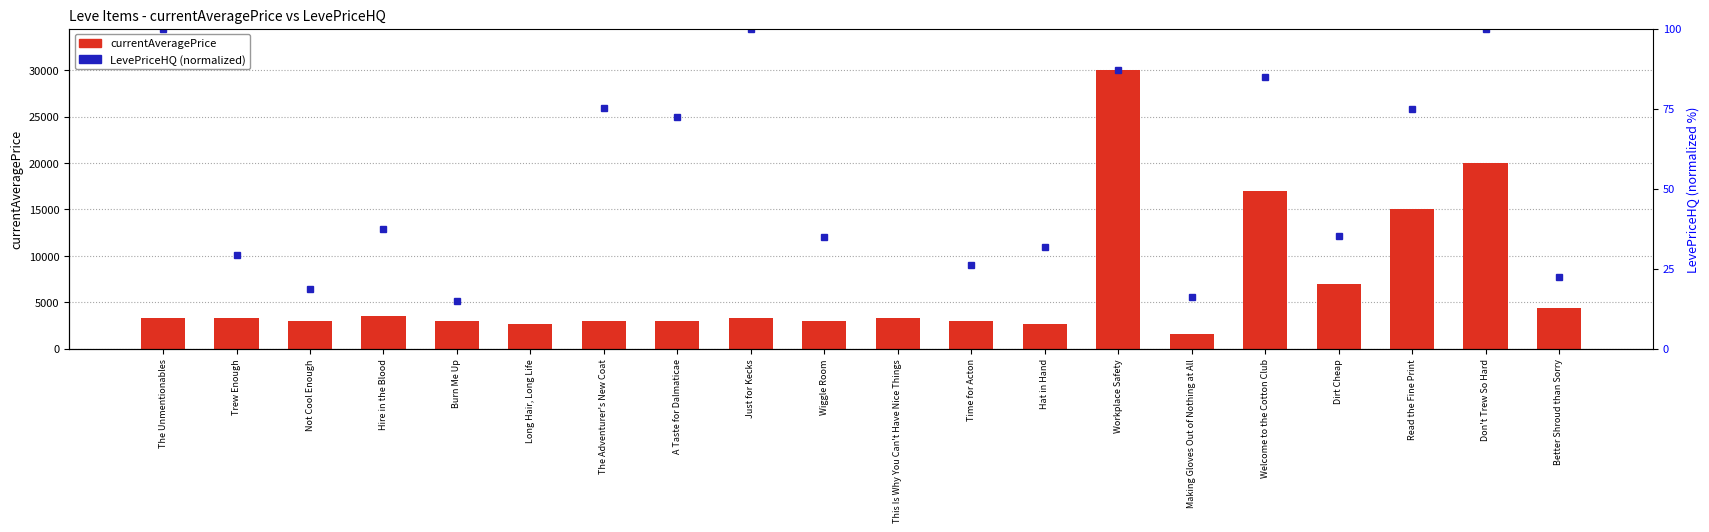

What is the maximum value shown in the chart?

30000.0